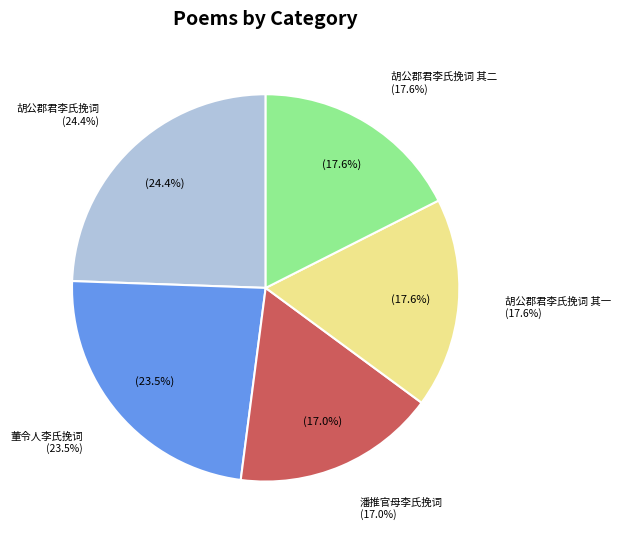

What is the largest slice in the pie chart?

胡公郡君李氏挽词